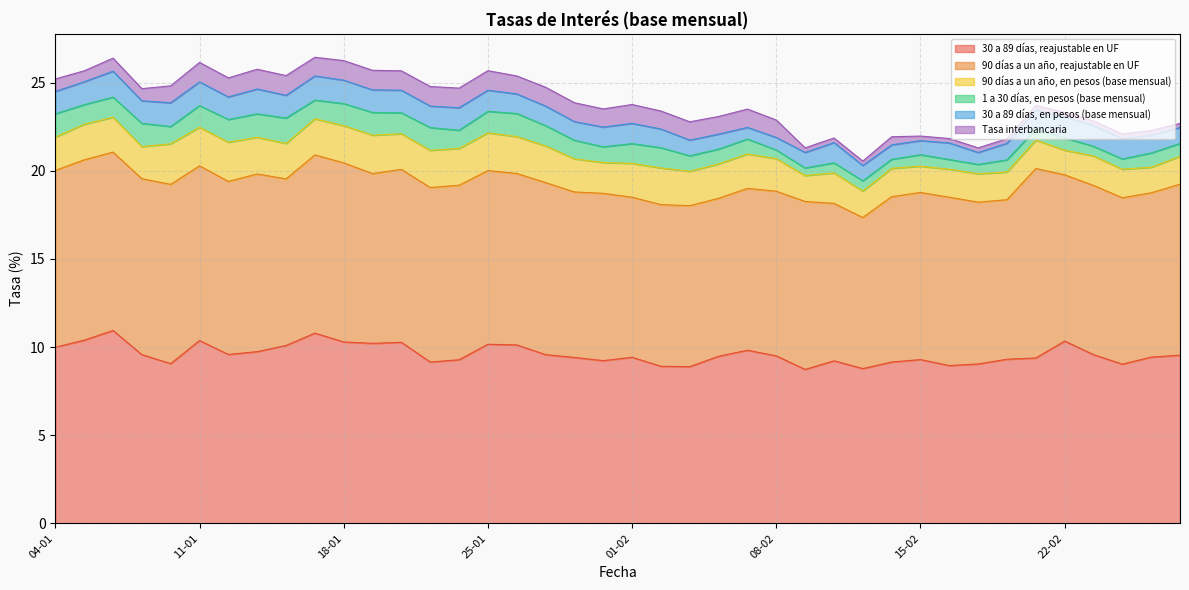

What is the label of the 26th point from the left?

08-02